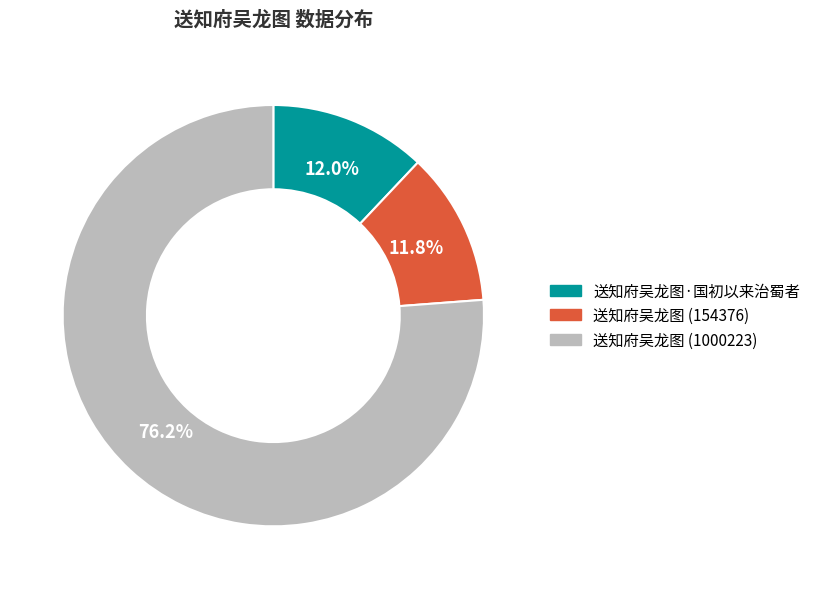

What portion of the pie excludes 送知府吴龙图 (154376)?

88.2%